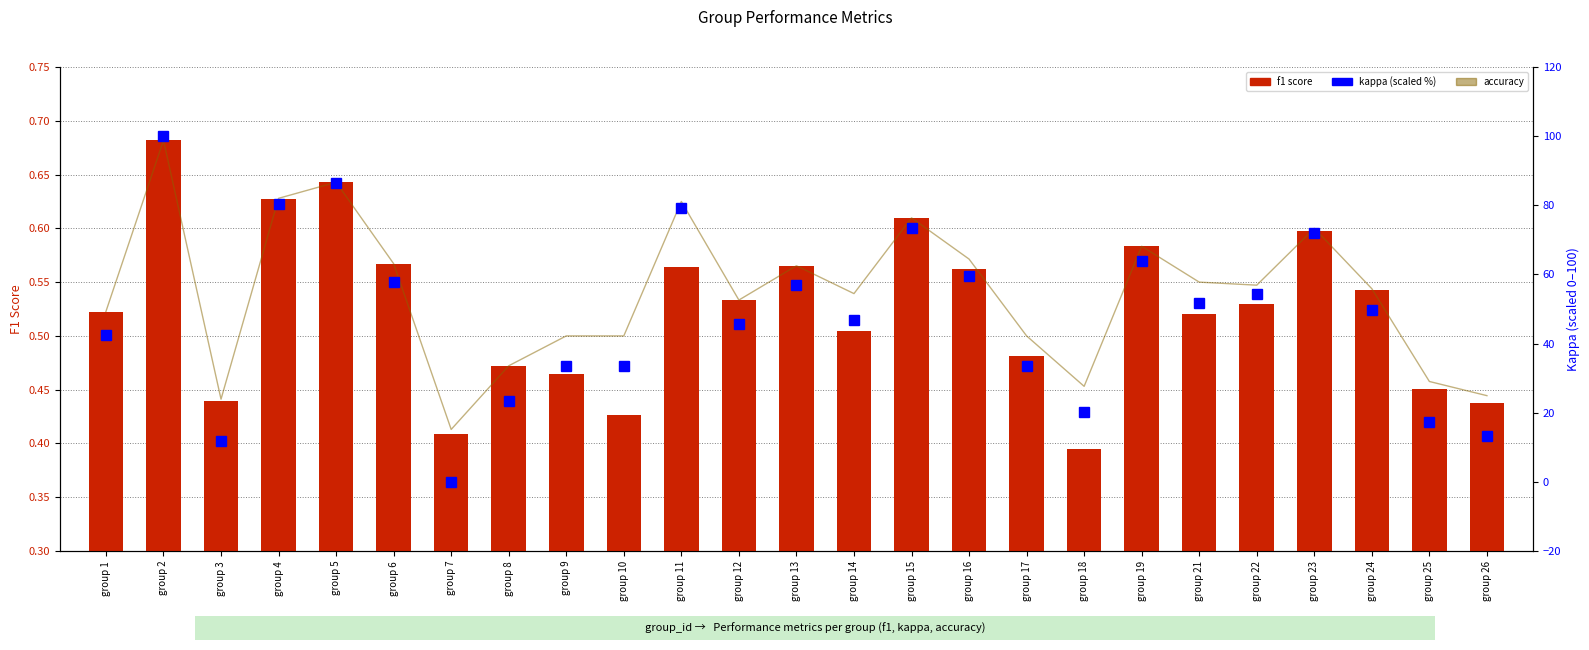

At which label does kappa (scaled %) first exceed 49?

group 2